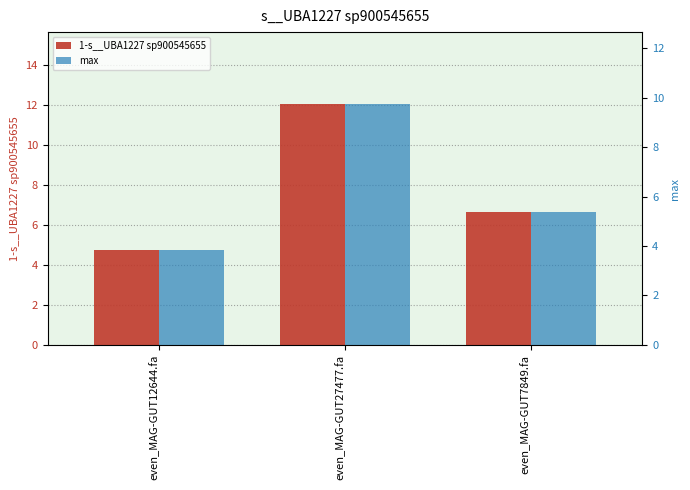

Reading left to right, what are all the values shown in this chart?

1-s__UBA1227 sp900545655: 4.7	12.1	6.7
max: 4.7	12.1	6.7